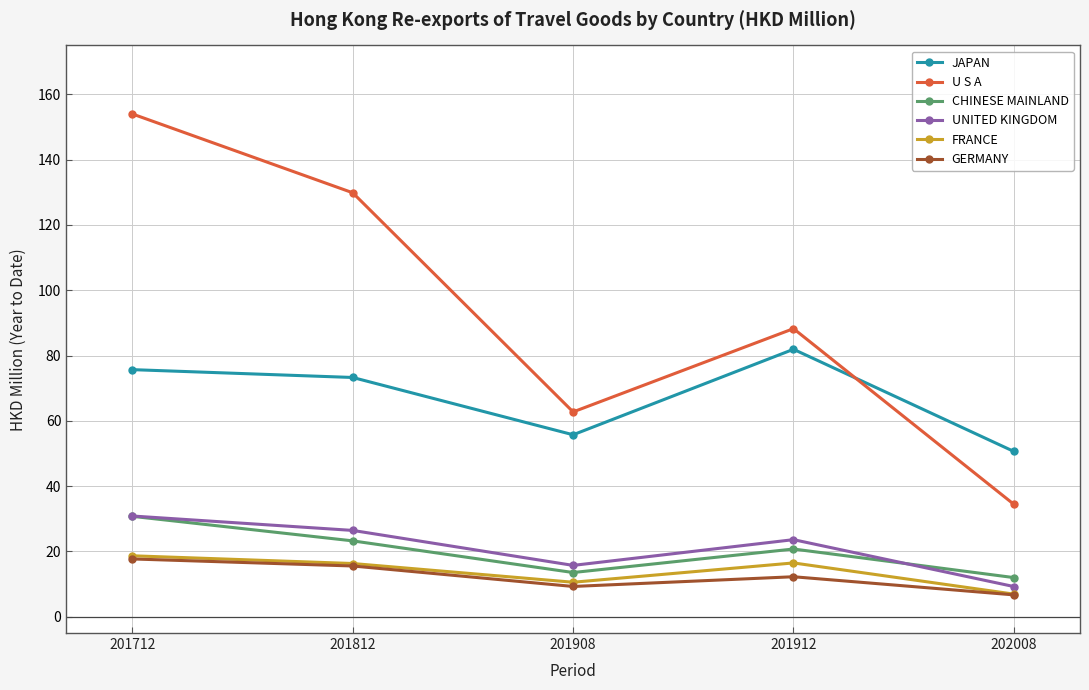

The value of U S A at 201908 is 62.7. True or false?

True